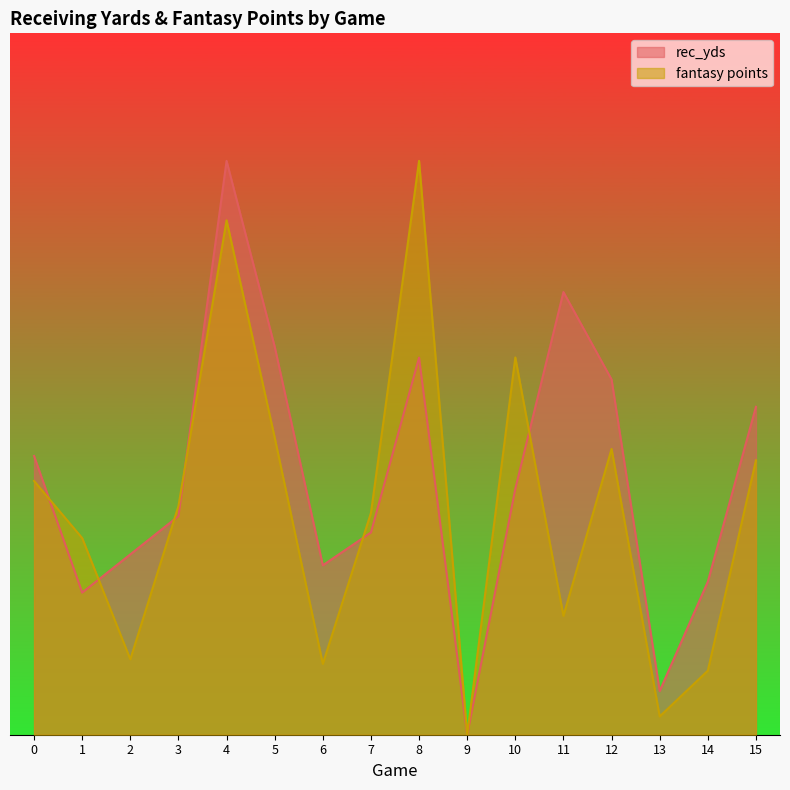

How many data points does each series have?

16